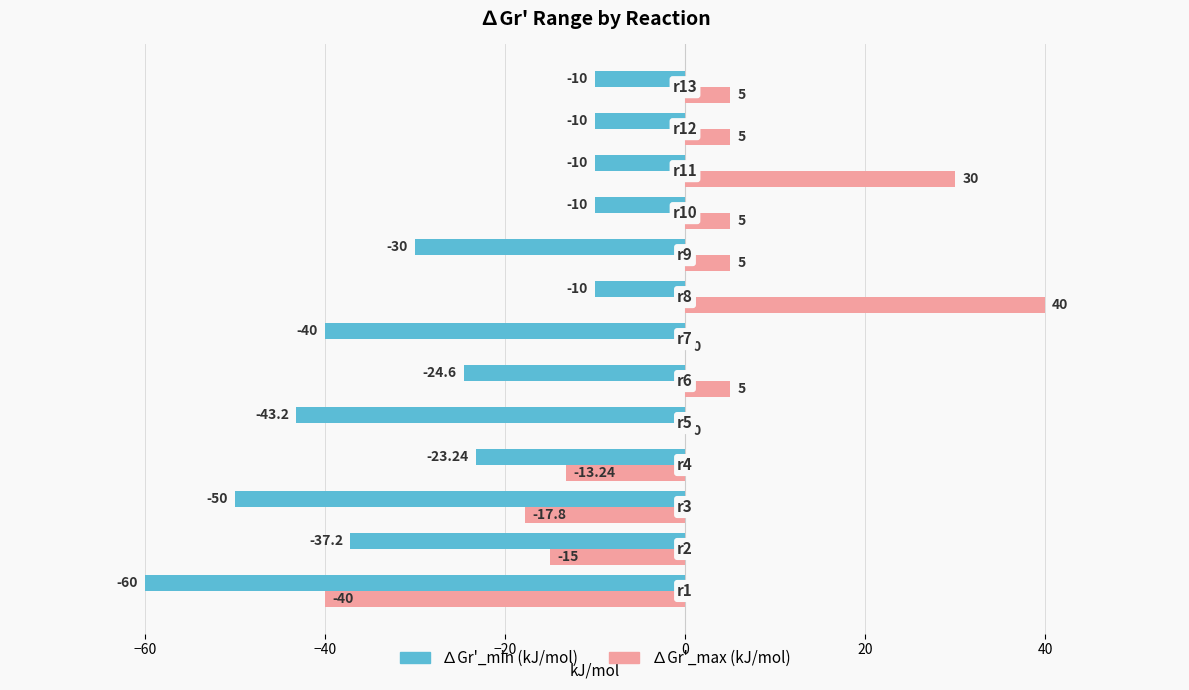

What is the sum of all ∆Gr'_max (kJ/mol) values?

9.0